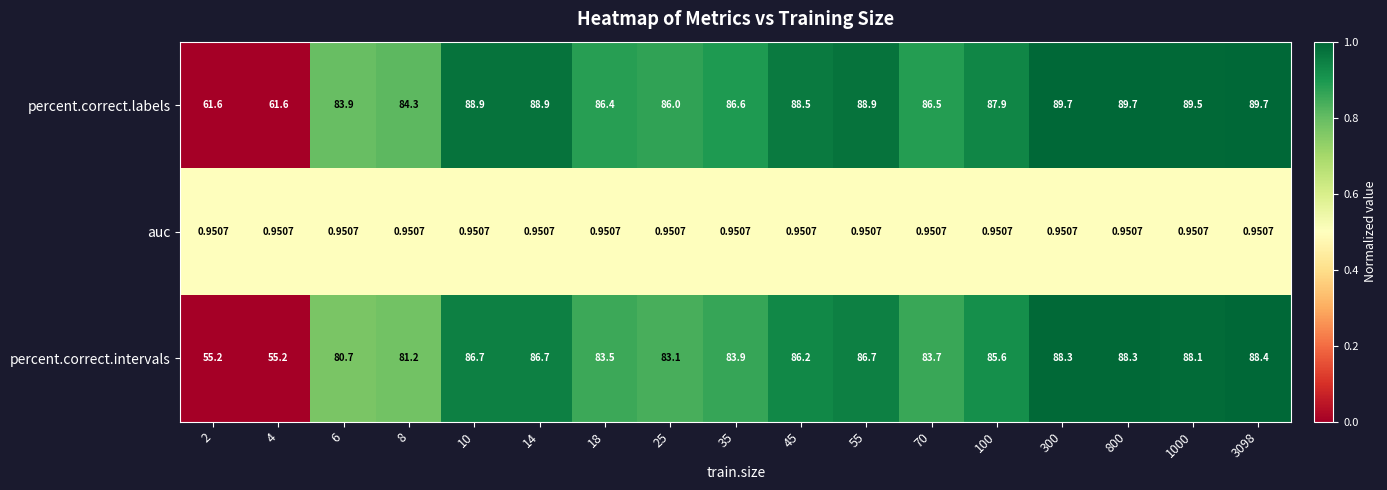

How many values in the percent.correct.intervals series are below 85?

8